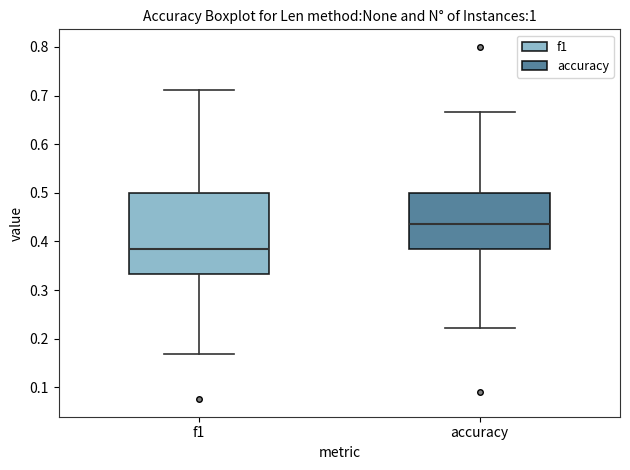

Where does the upper whisker of the box for accuracy end on the y-axis? The values are not printed on the chart, so give them approximately, as read against the axis.

0.67